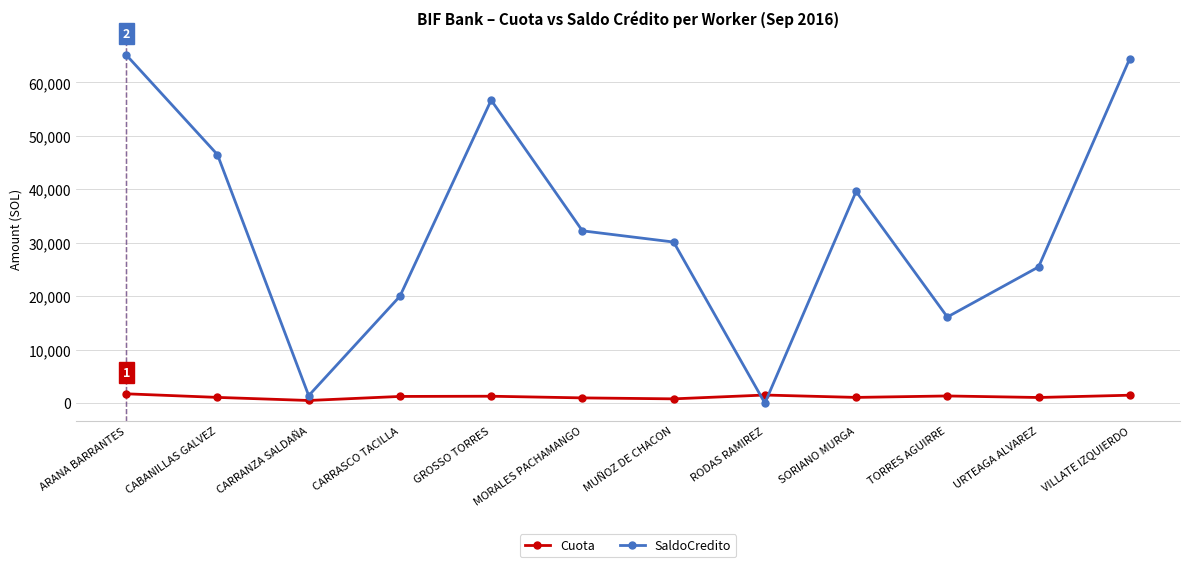

What is the total value across all series at URTEAGA ALVAREZ?

26530.4